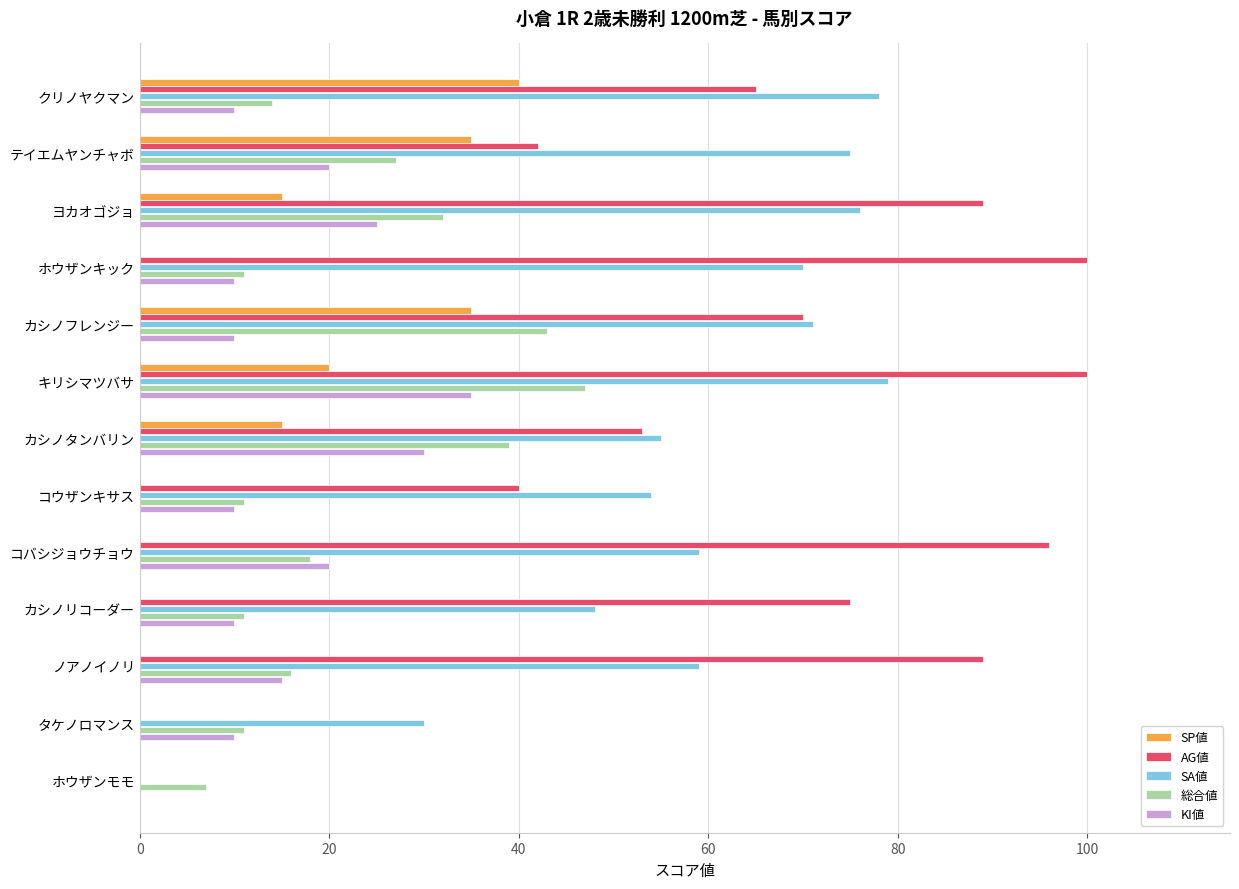

What is the maximum value for AG値?

100